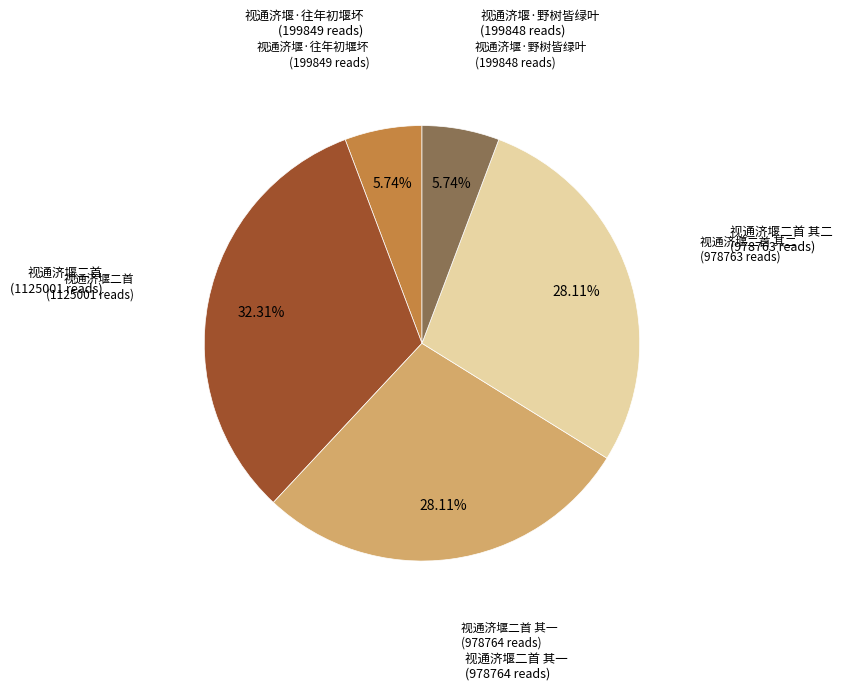

Is there a majority slice in this chart?

No